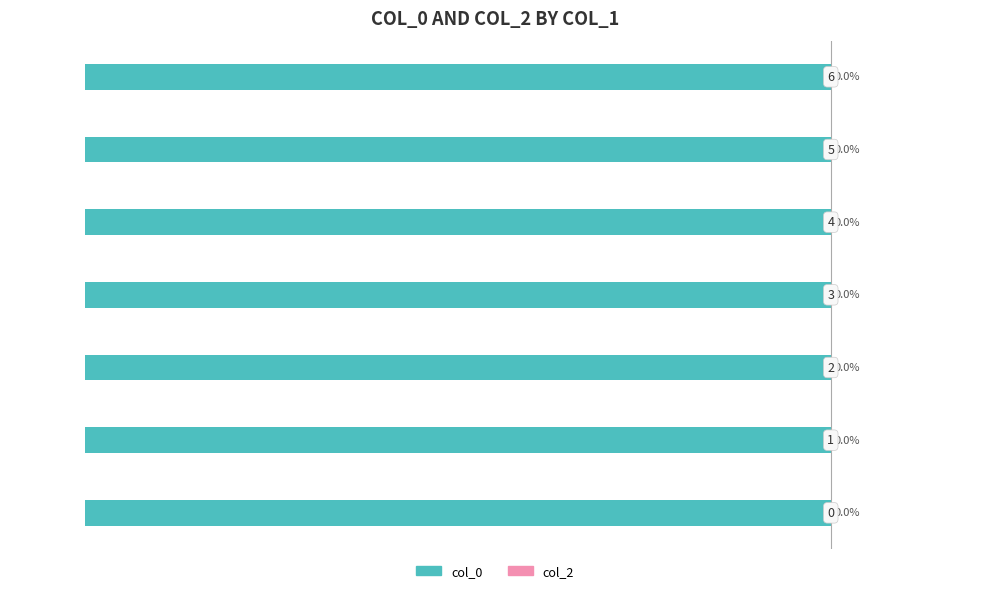

How many bars are there in total?

7